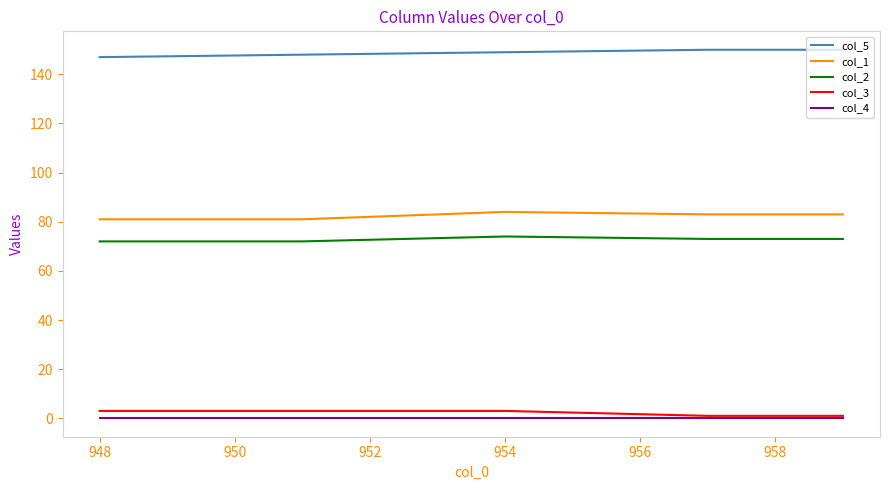

True or false: col_1 and col_4 cross at least once.

False